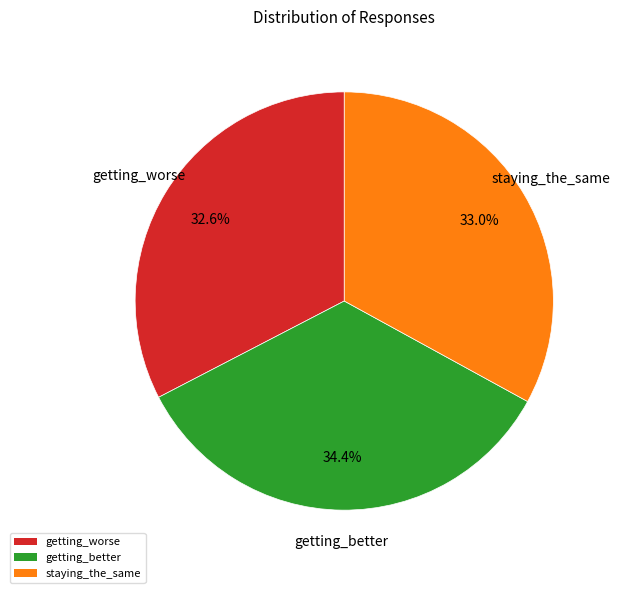

Which slice is the largest?

getting_better